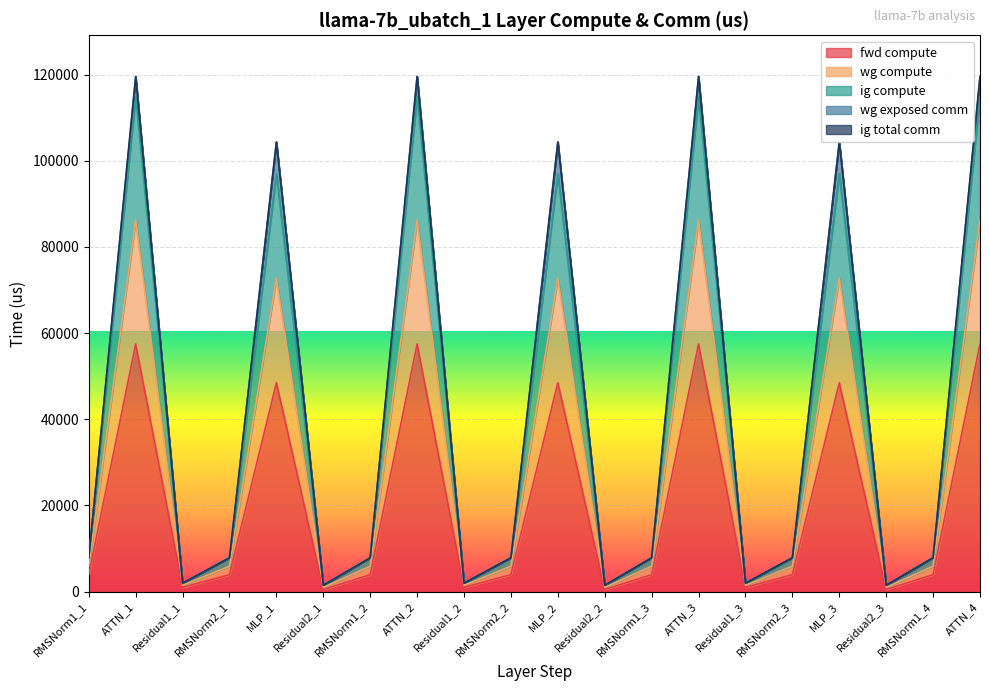

True or false: ig compute and wg compute intersect in this chart.

False